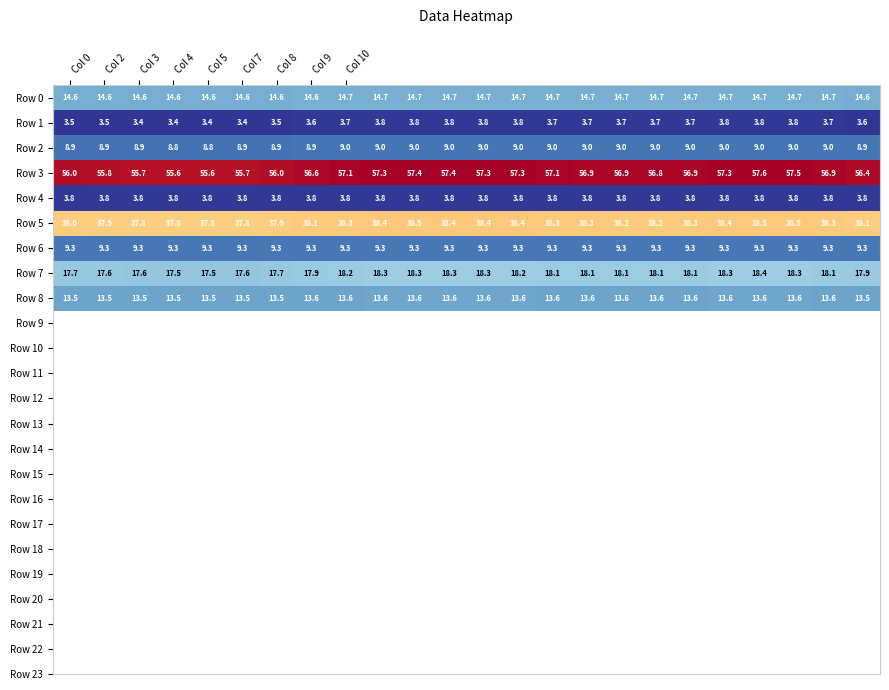

At how many categories does at least one series exceed 34?

24